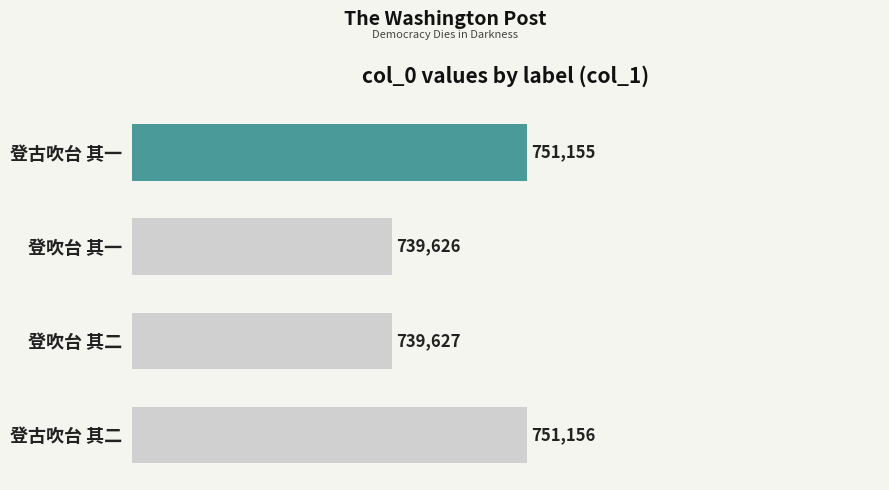

What is the sum of all values?

2981564